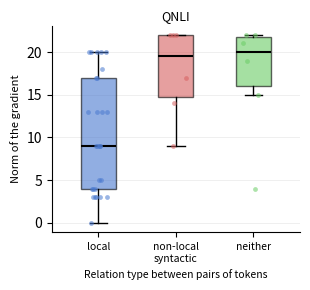

Which box is the tallest, from its lower edge to its upper edge?

local